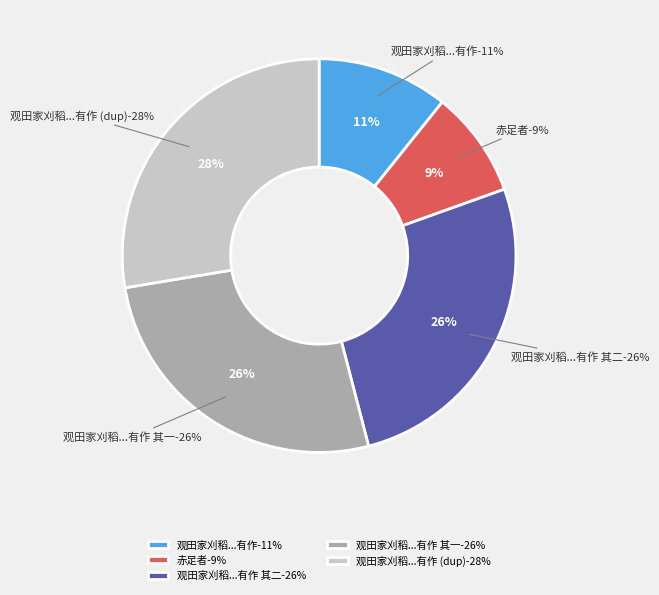

What is the ratio of the value at 赤足者 to the value at 观田家刈稻稻在水田中男妇俱赤足刈之慨然有作?

0.8